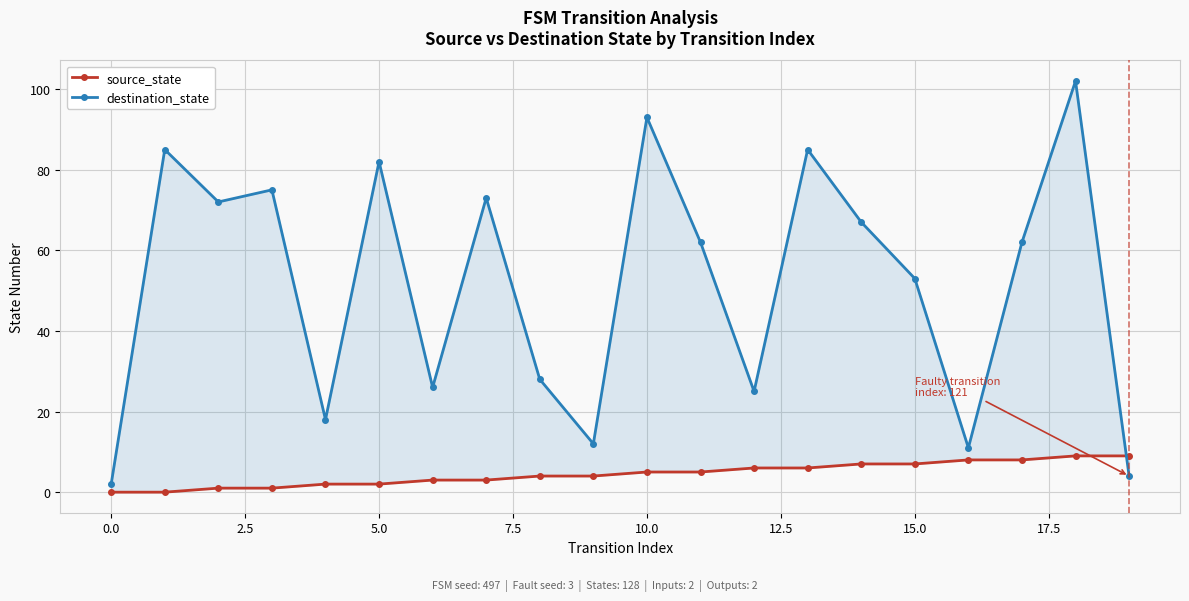

Read the source_state value at 15.

7